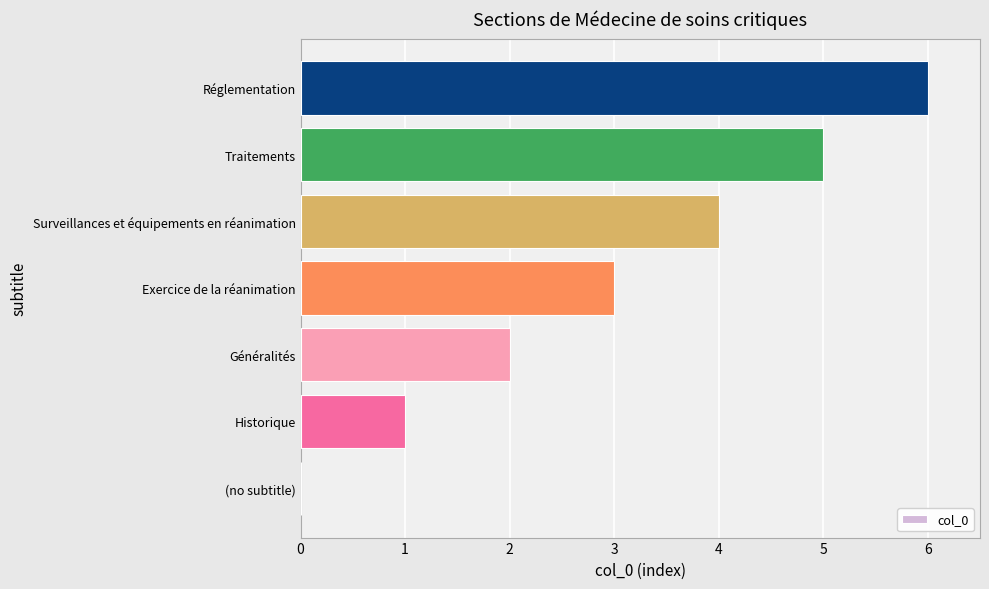

How many values are between 1 and 5?

5